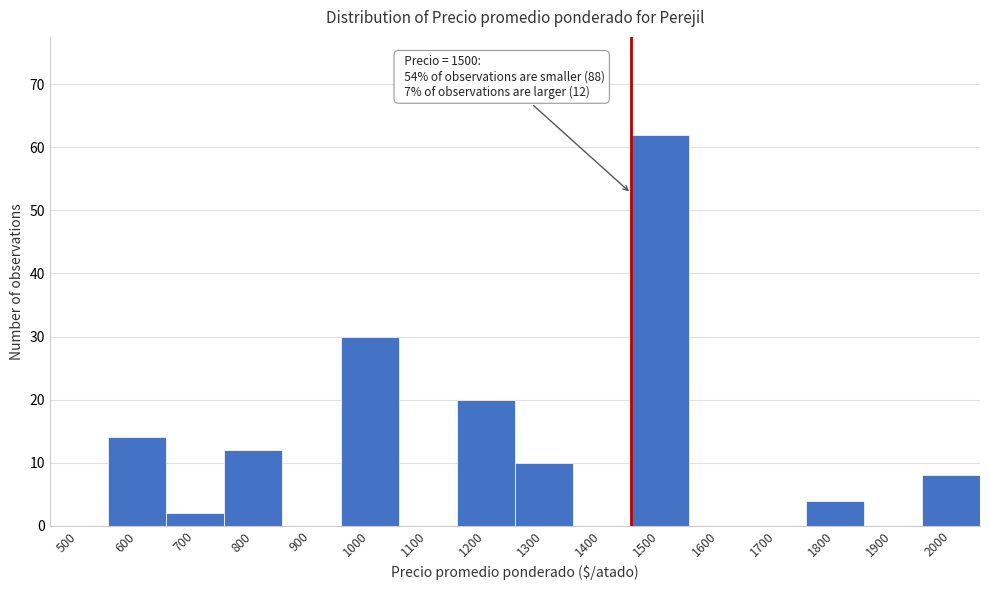

Reading left to right, list all the values displayed in this chart.

500=0	600=14	700=2	800=12	900=0	1000=30	1100=0	1200=20	1300=10	1400=0	1500=62	1600=0	1700=0	1800=4	1900=0	2000=8